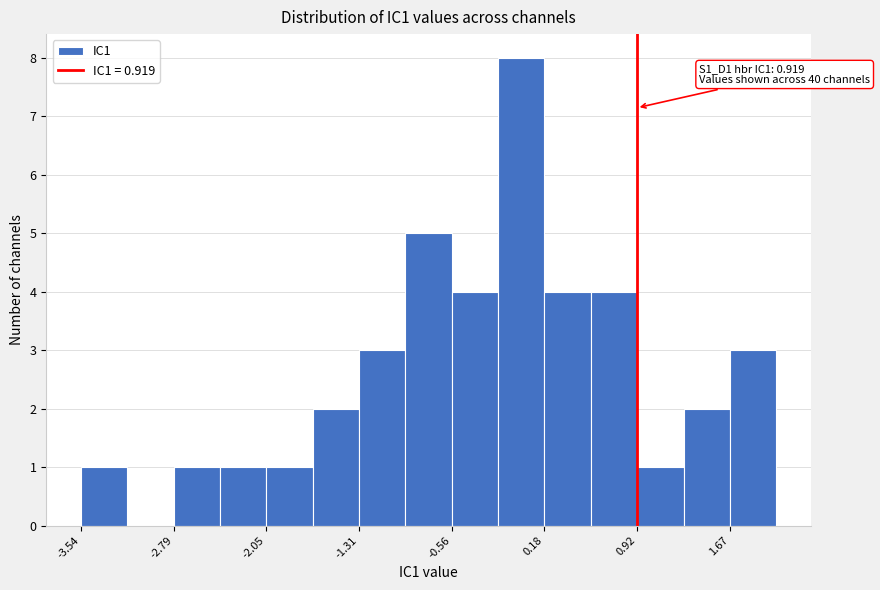

Read against the x-axis, roughly where is the centre of the tallest bar?

0.0